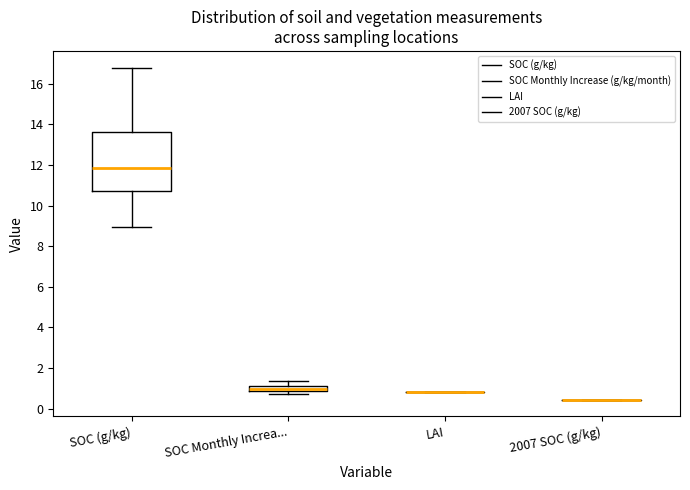

Comparing the boxes themselves (not the whiskers), which one is the tallest?

SOC (g/kg)